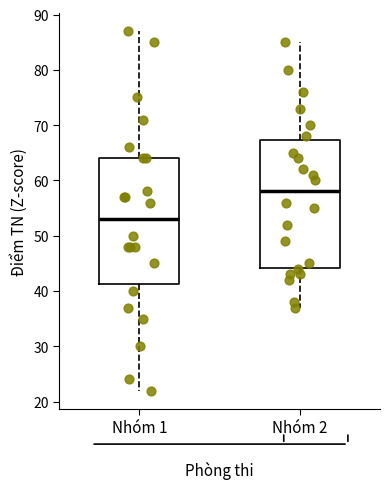

Where is the lower edge of the box for Nhóm 1 on the y-axis? The values are not printed on the chart, so give them approximately, as read against the axis.

41